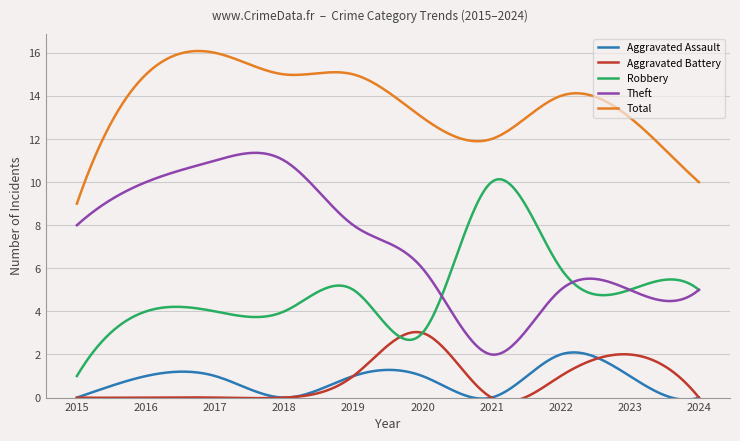

True or false: Theft and Aggravated Battery cross at least once.

False